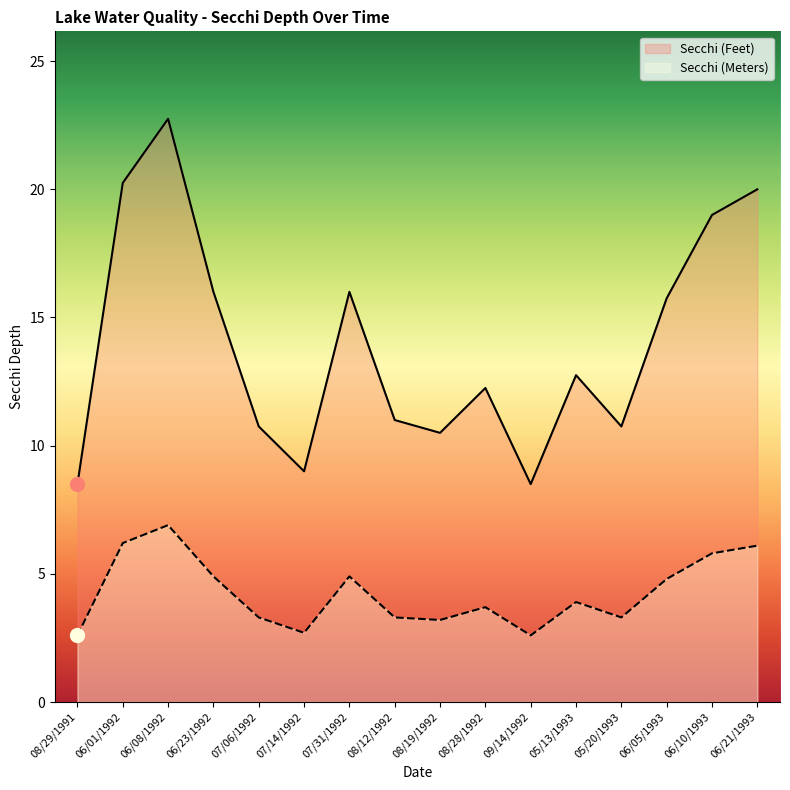

How many lines are shown in the chart?

2